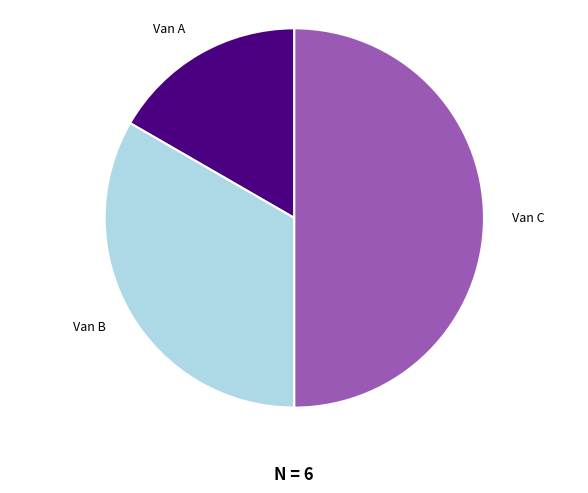

Which slice is the smallest?

Van A